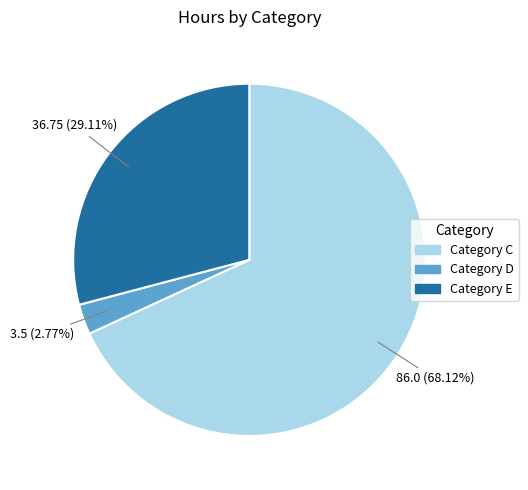

How many segments does this pie chart have?

3